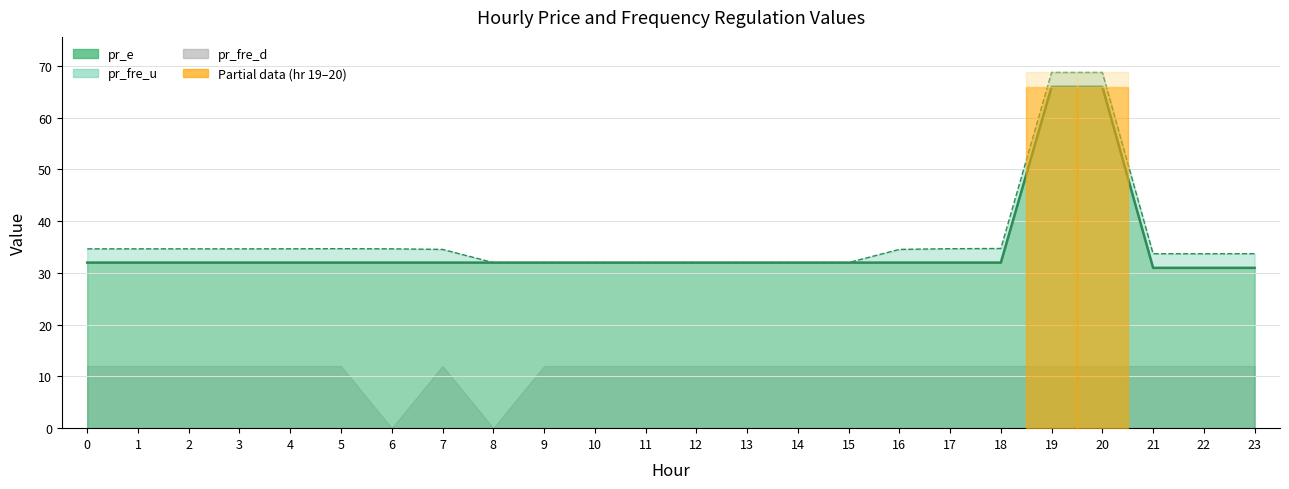

True or false: pr_e and pr_fre_u cross at least once.

False